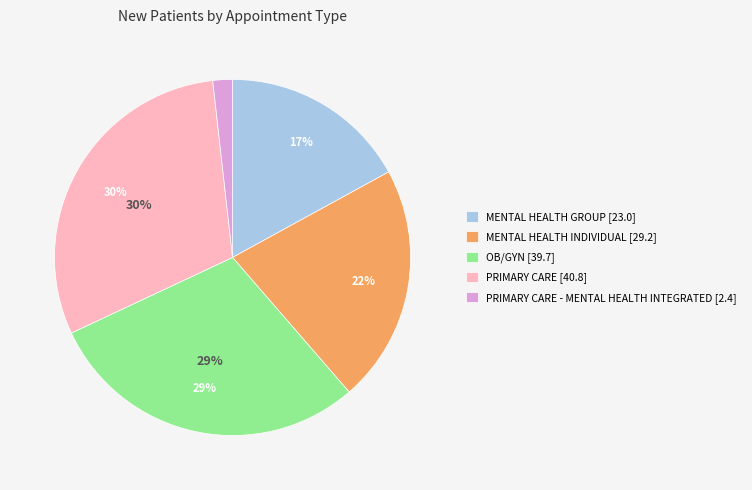

What is the total percentage of PRIMARY CARE - MENTAL HEALTH INTEGRATED and MENTAL HEALTH GROUP?

18.8%